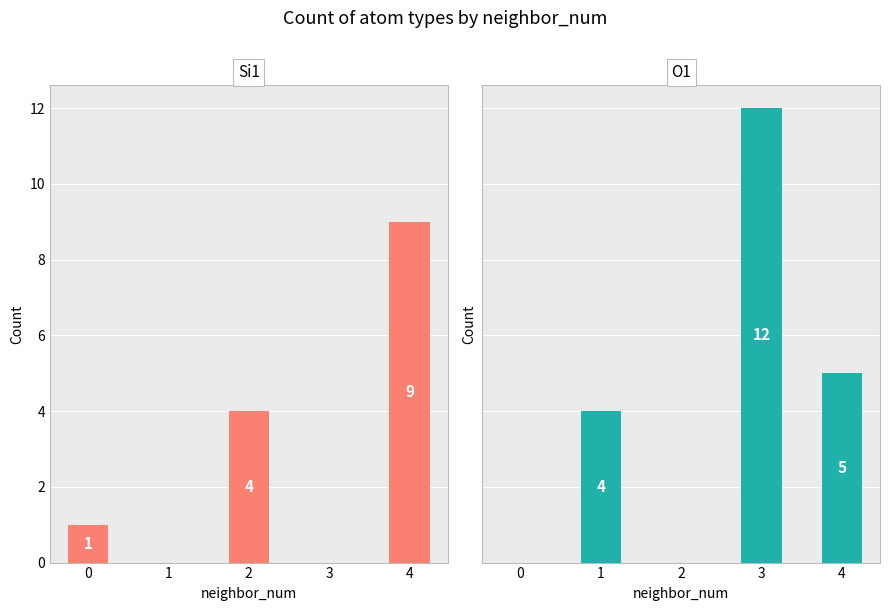

How many series are shown in this chart?

2